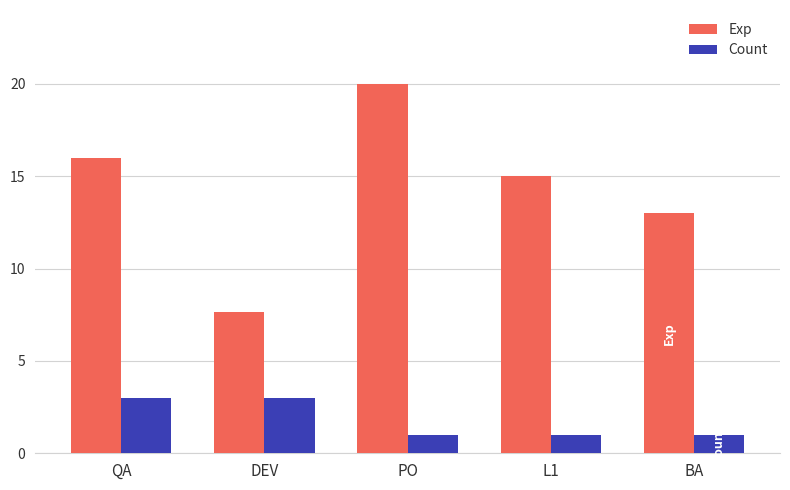

What position from the left is DEV?

2